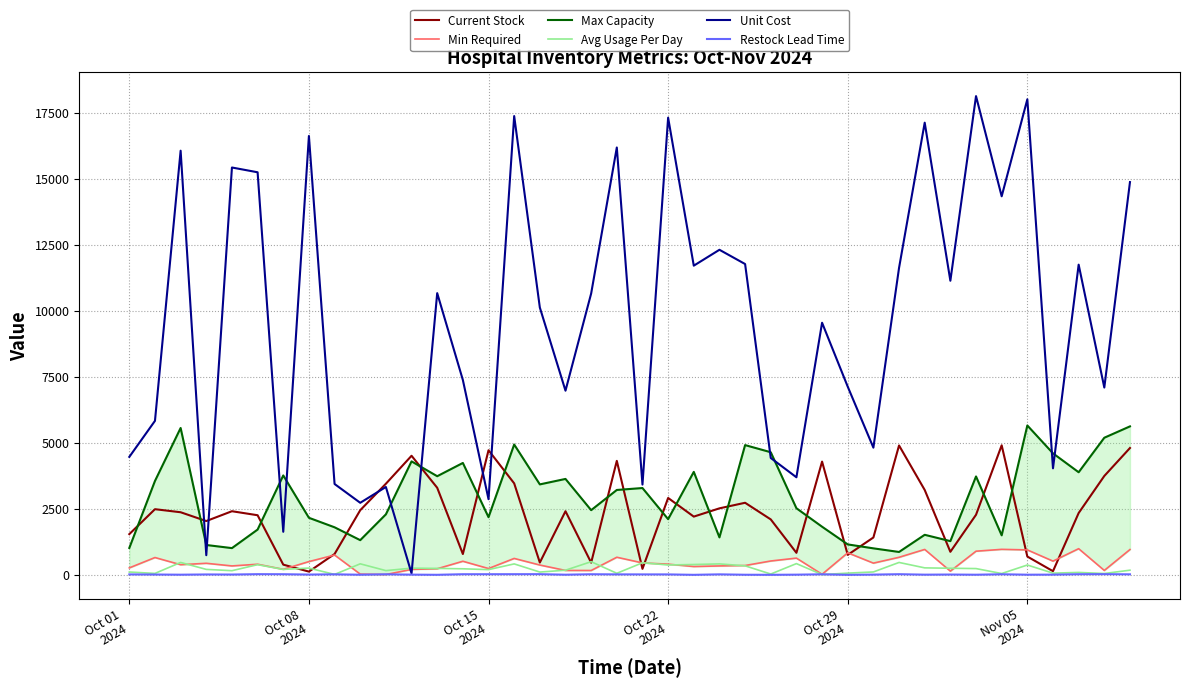

What is the maximum value for Avg Usage Per Day?

499.0